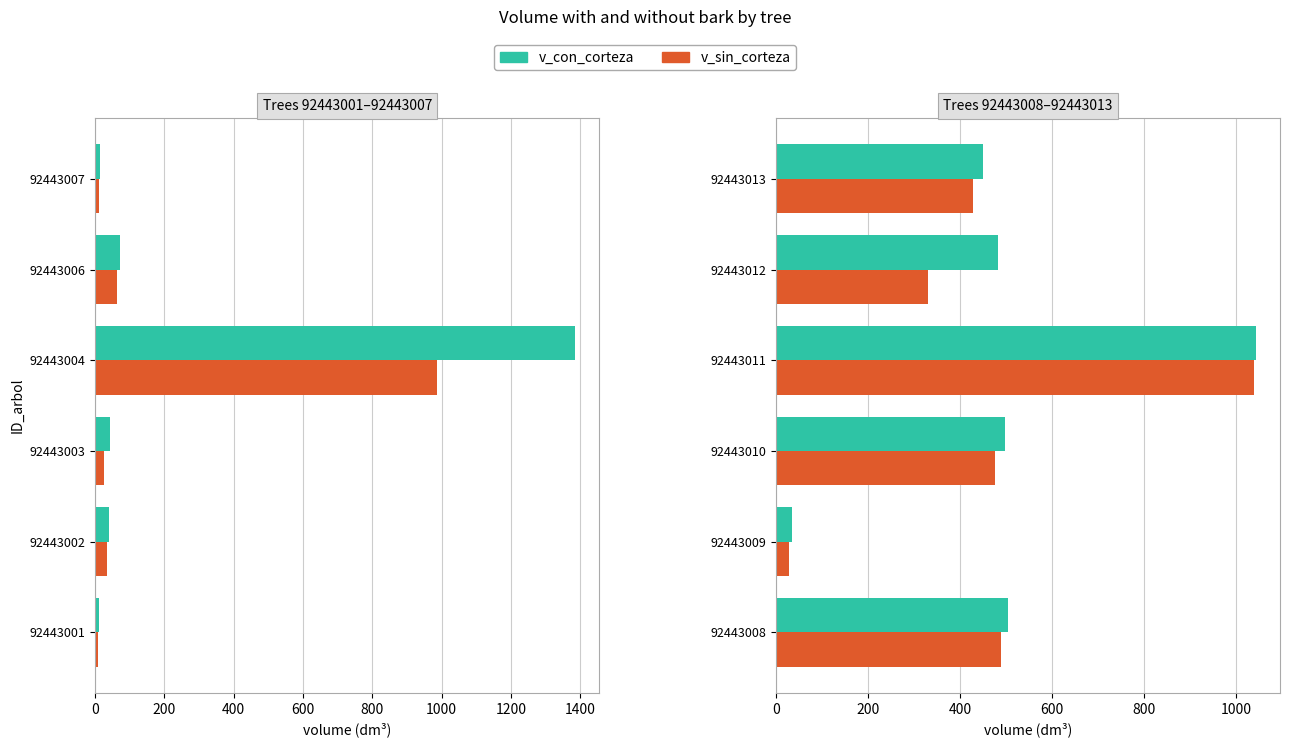

What is the highest value of the v_sin_corteza series?

1039.0